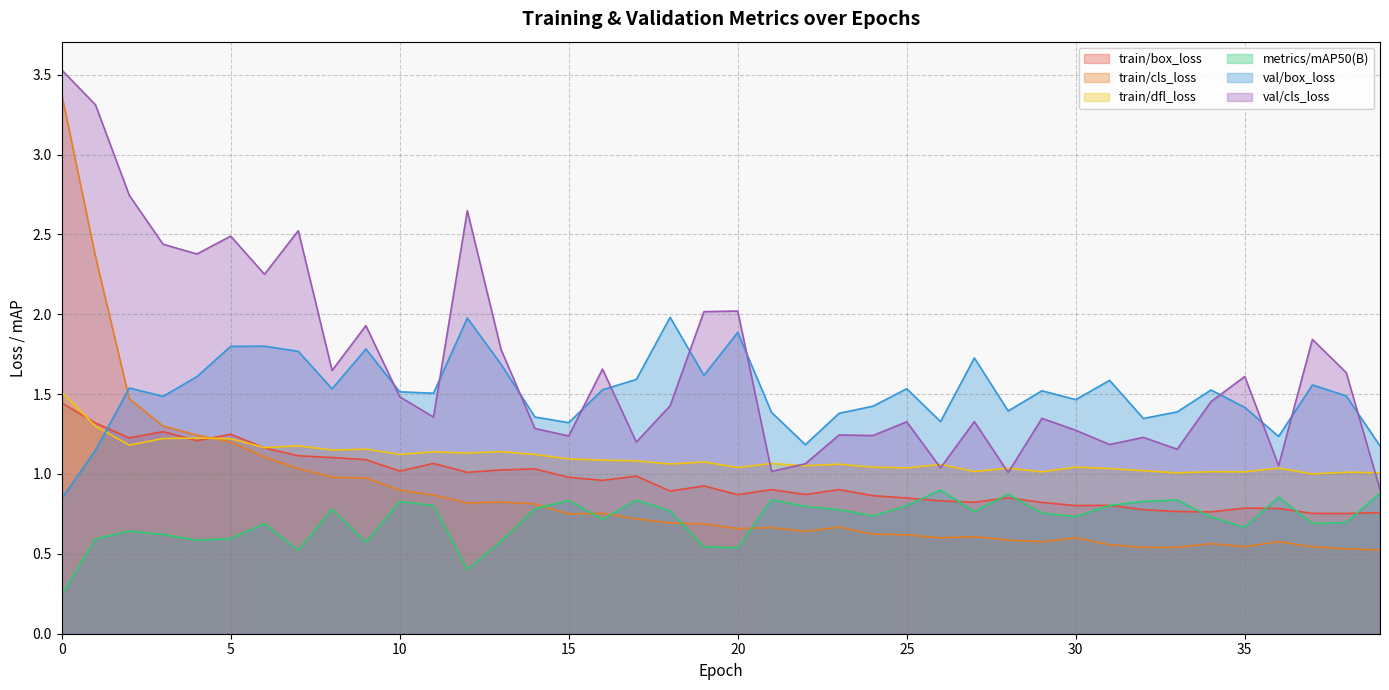

Which has a higher value, 33 or 23?

23